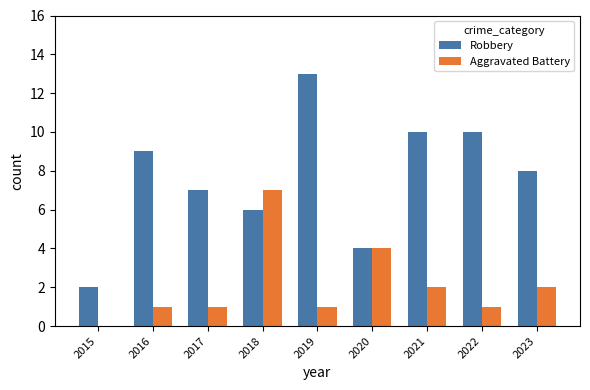

How many categories are shown in the chart?

9